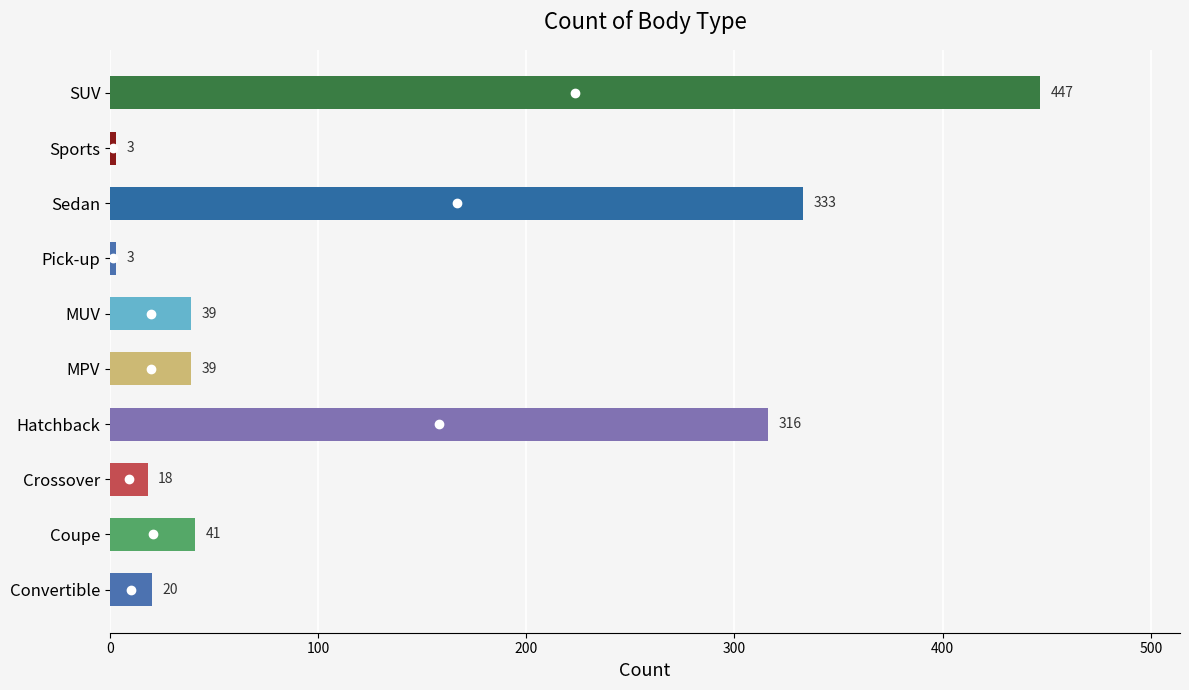

How many values are below 39?

4